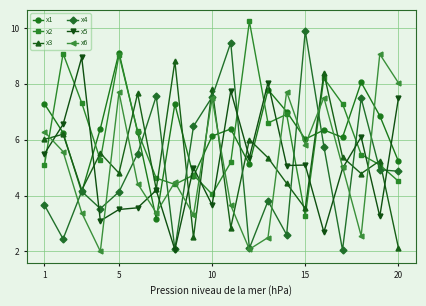

True or false: x2 has more than 2 points higher than both neighbors.

True